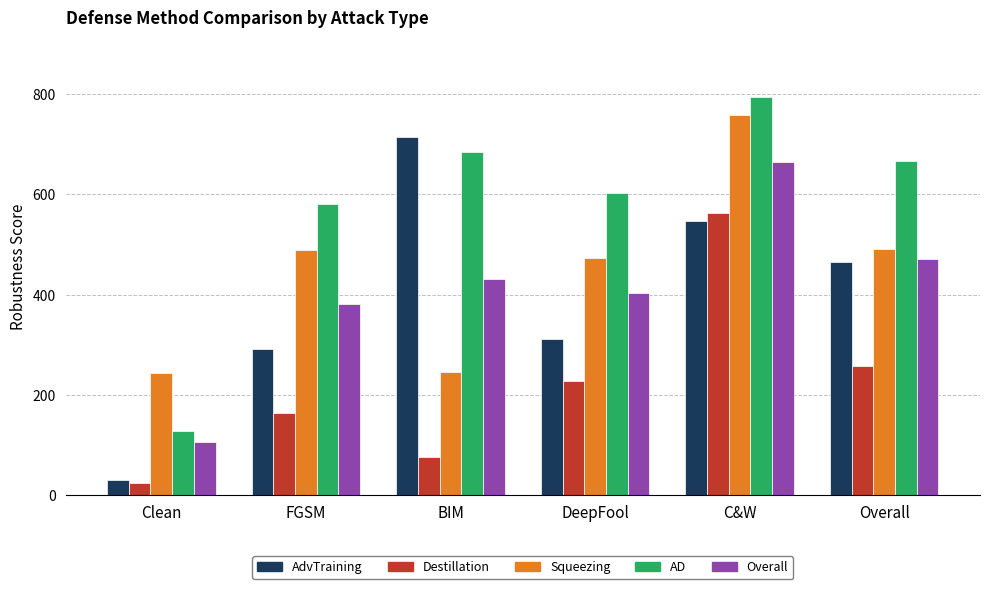

Where does the Overall series first go above 430?

BIM